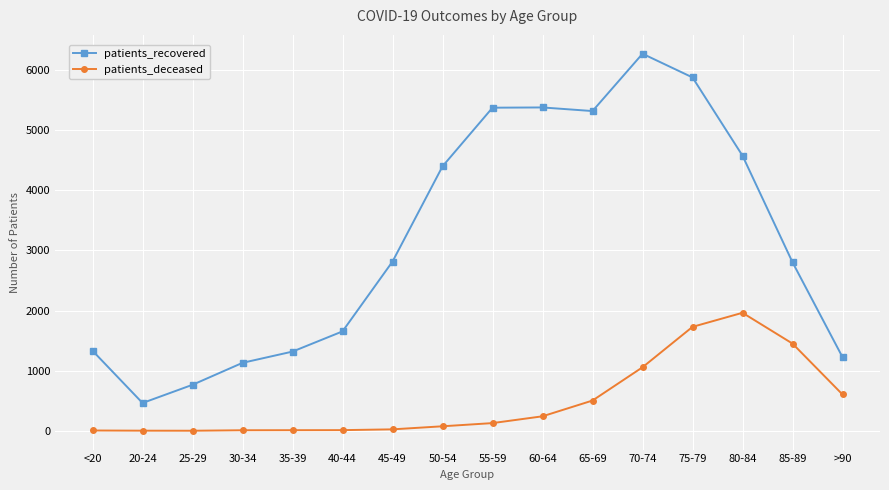

True or false: patients_deceased has more than 0 interior local peaks.

True